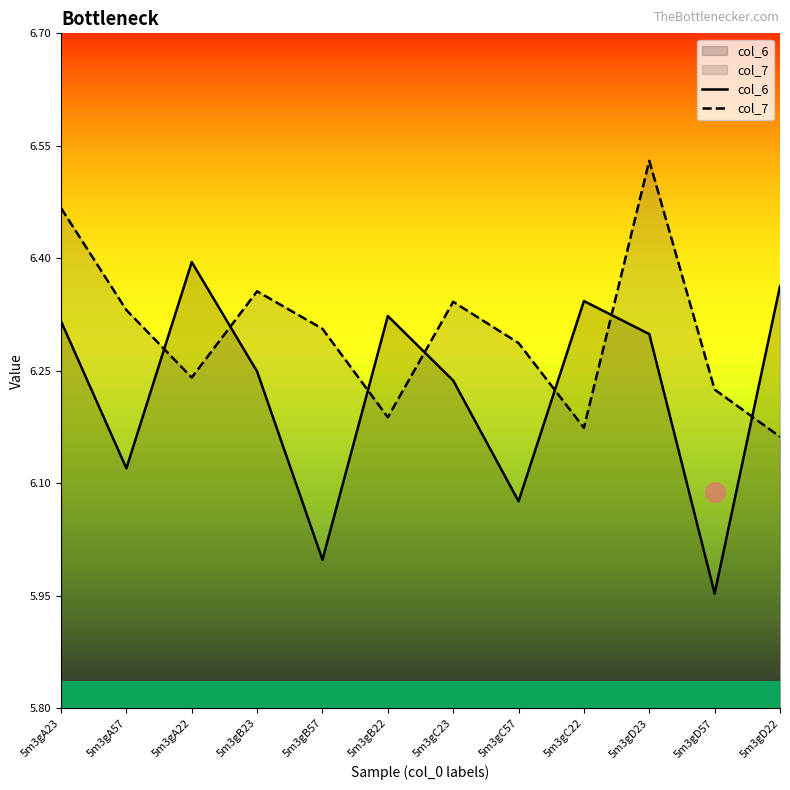

Which has a higher value, 5m3gB23 or 5m3gC22?

5m3gC22